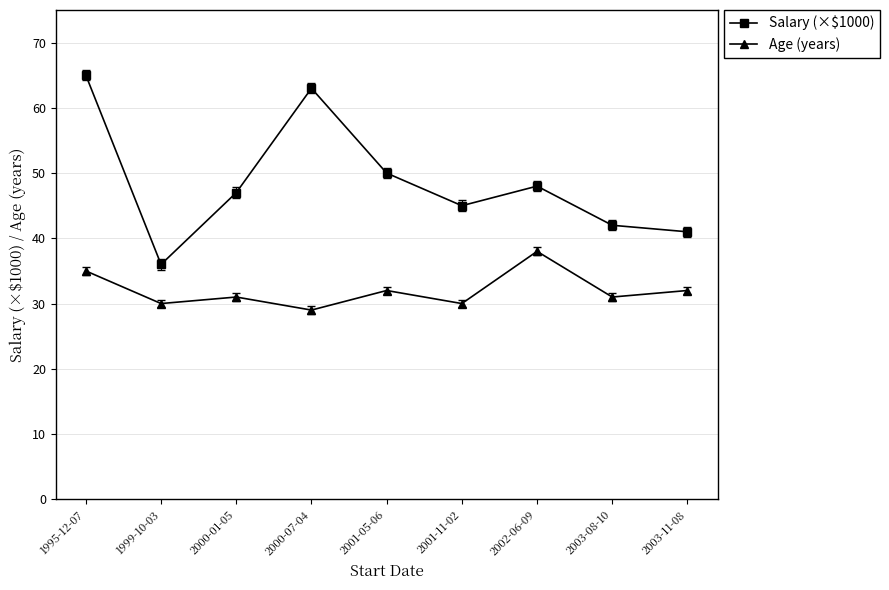

True or false: Age (years) and Salary (×$1000) intersect in this chart.

False